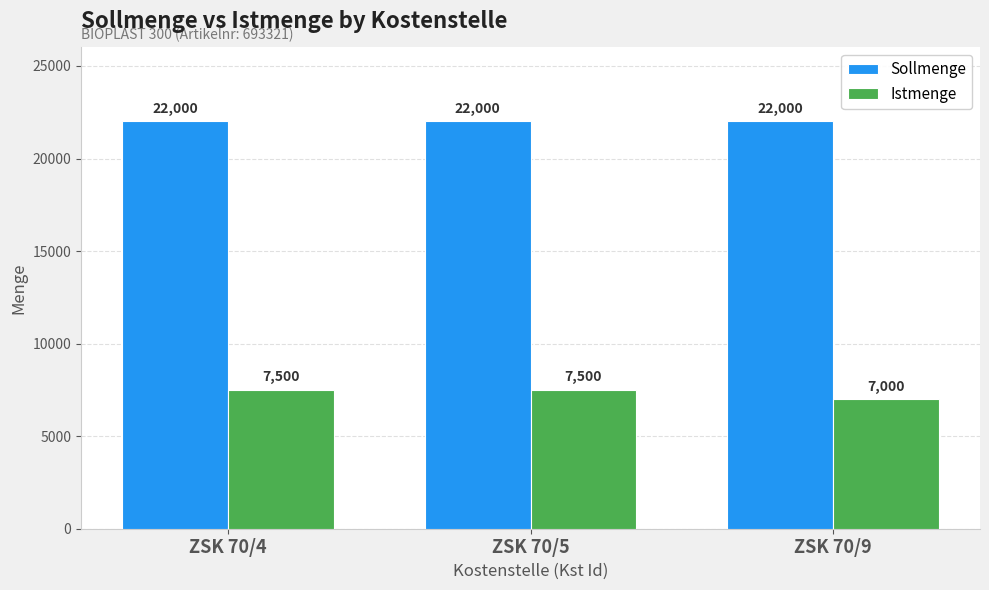

Rank the series at ZSK 70/5 from highest to lowest value.

Sollmenge, Istmenge